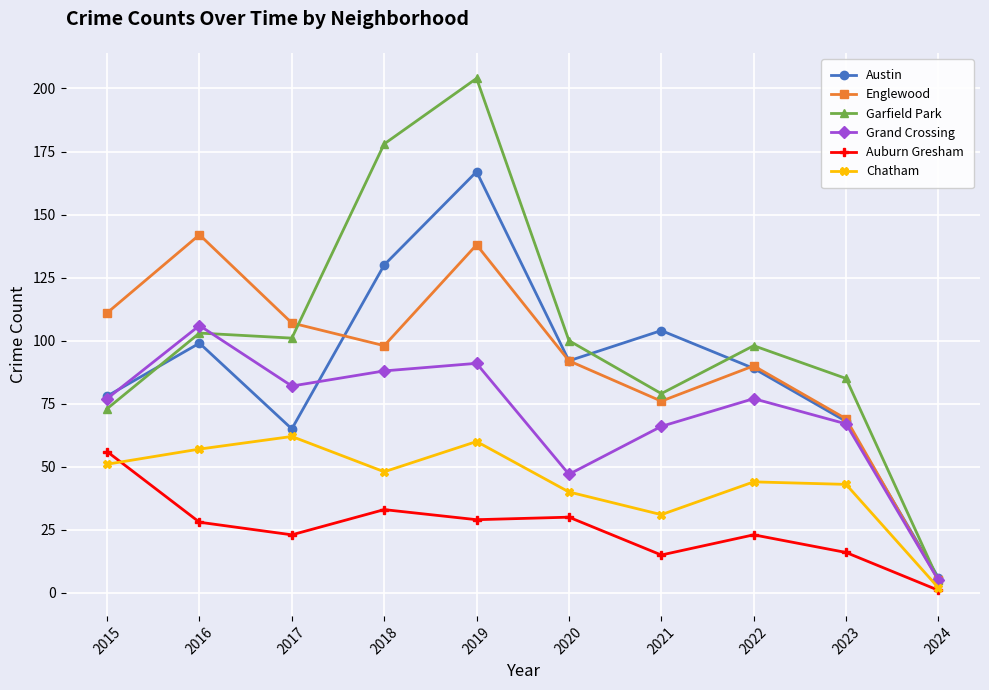

Between which two adjacent categories do Chatham and Auburn Gresham first intersect?

2015 and 2016